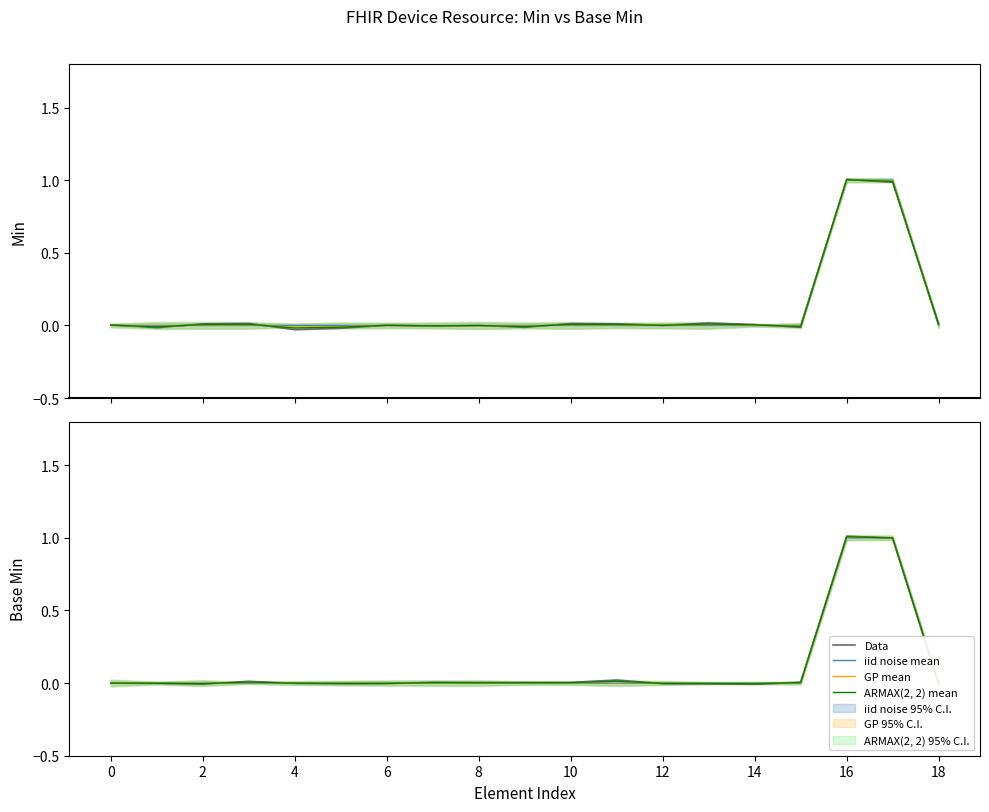

Count the number of data series in this chart.

4